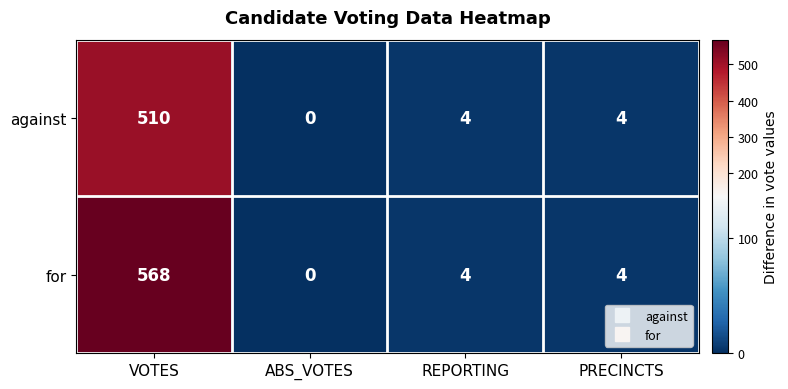

Reading left to right, list all the values displayed in this chart.

against: 510	0	4	4
for: 568	0	4	4